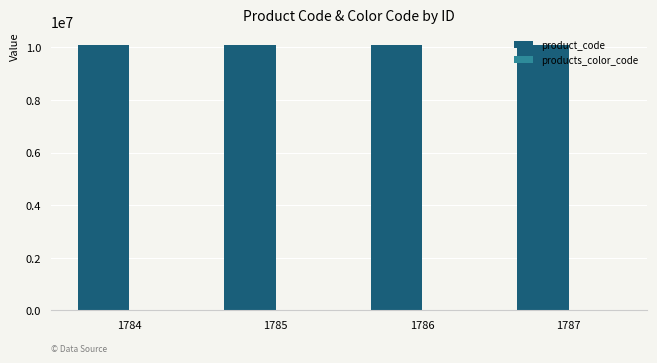

The value of product_code at 1785 is 6362909. True or false?

False